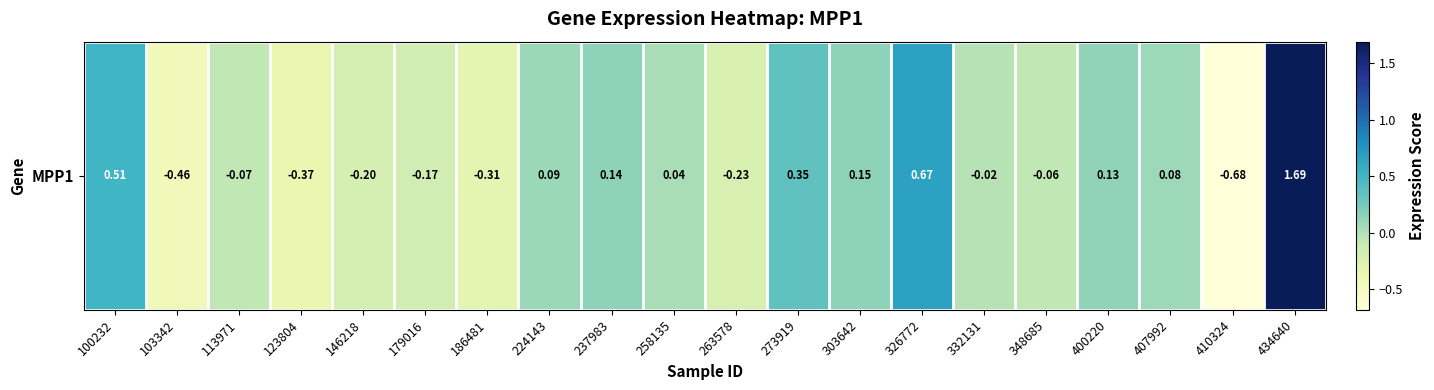

At which label is the value closest to 0?

332131